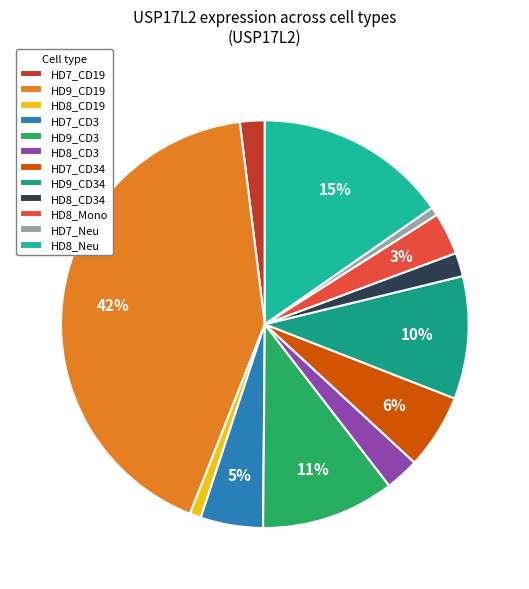

How many slices are in this pie chart?

12